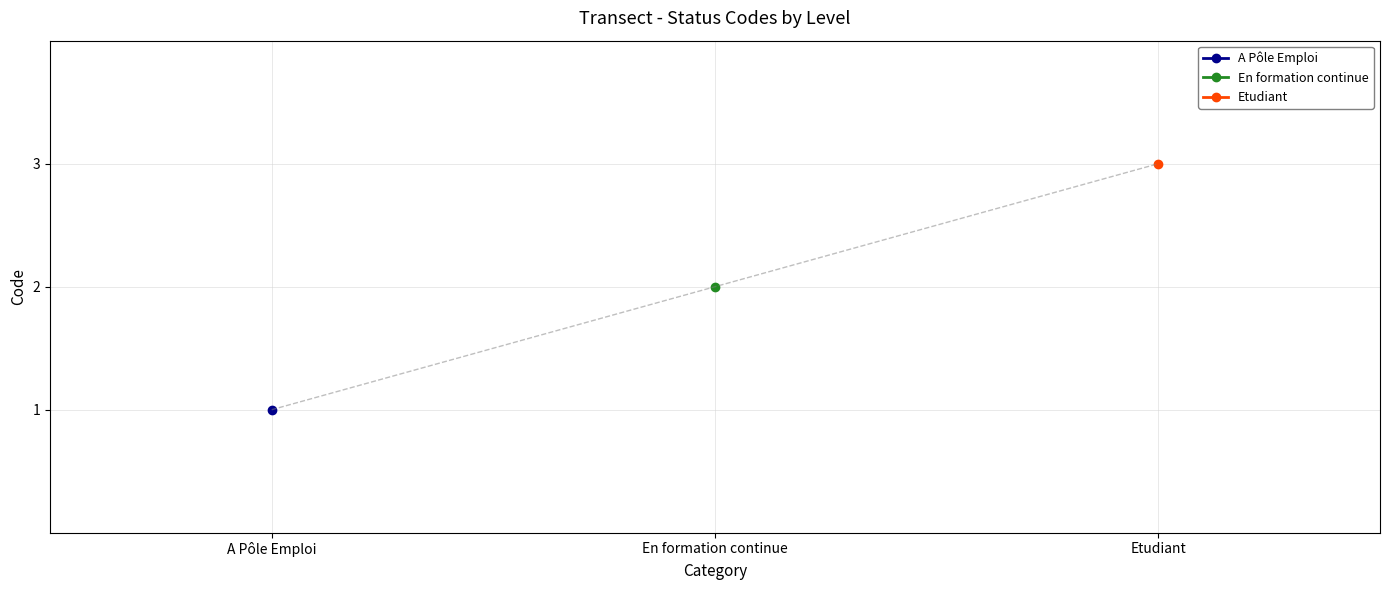

How many data points are less than 2?

1